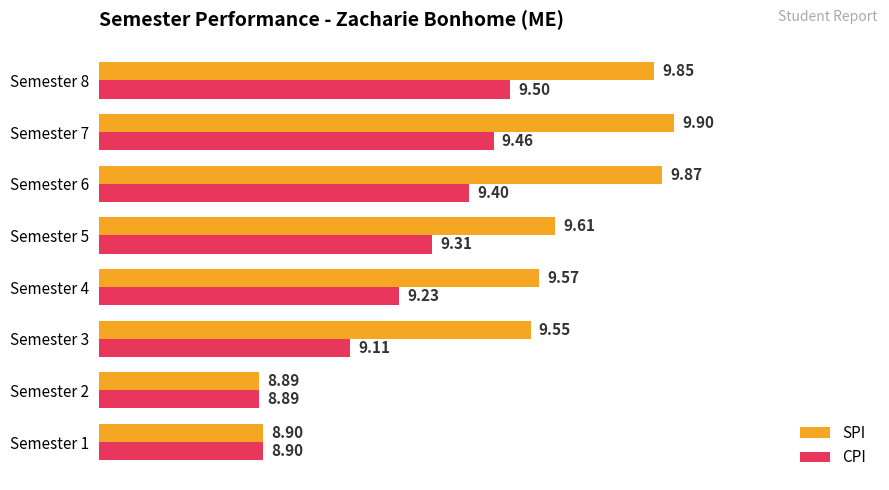

At how many categories does at least one series exceed 9?

6